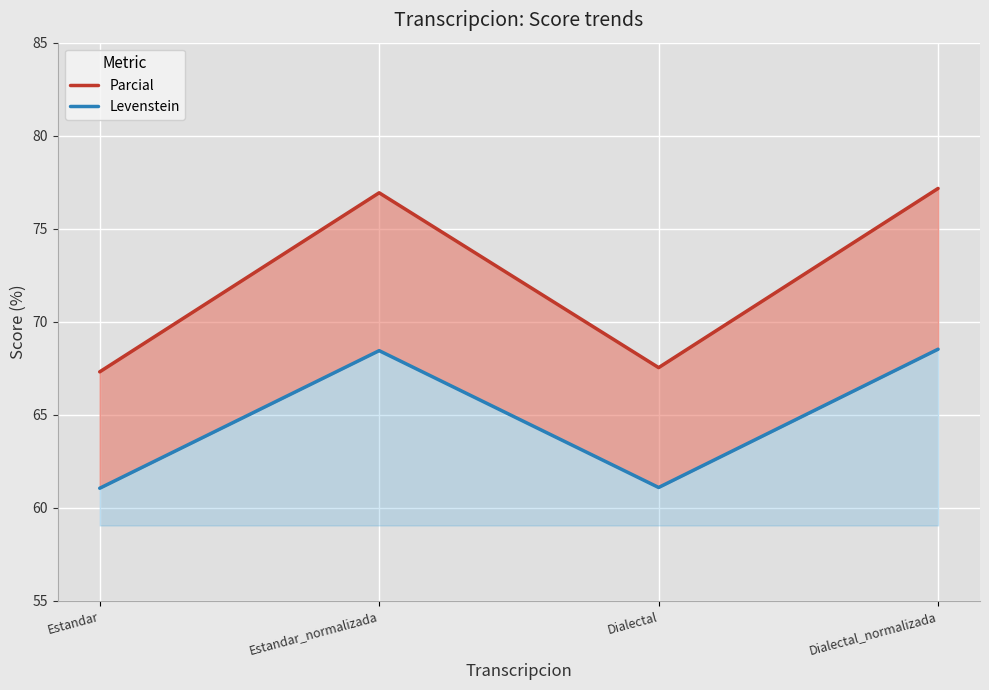

List the series in order of their overall mean, highest first.

Parcial, Levenstein